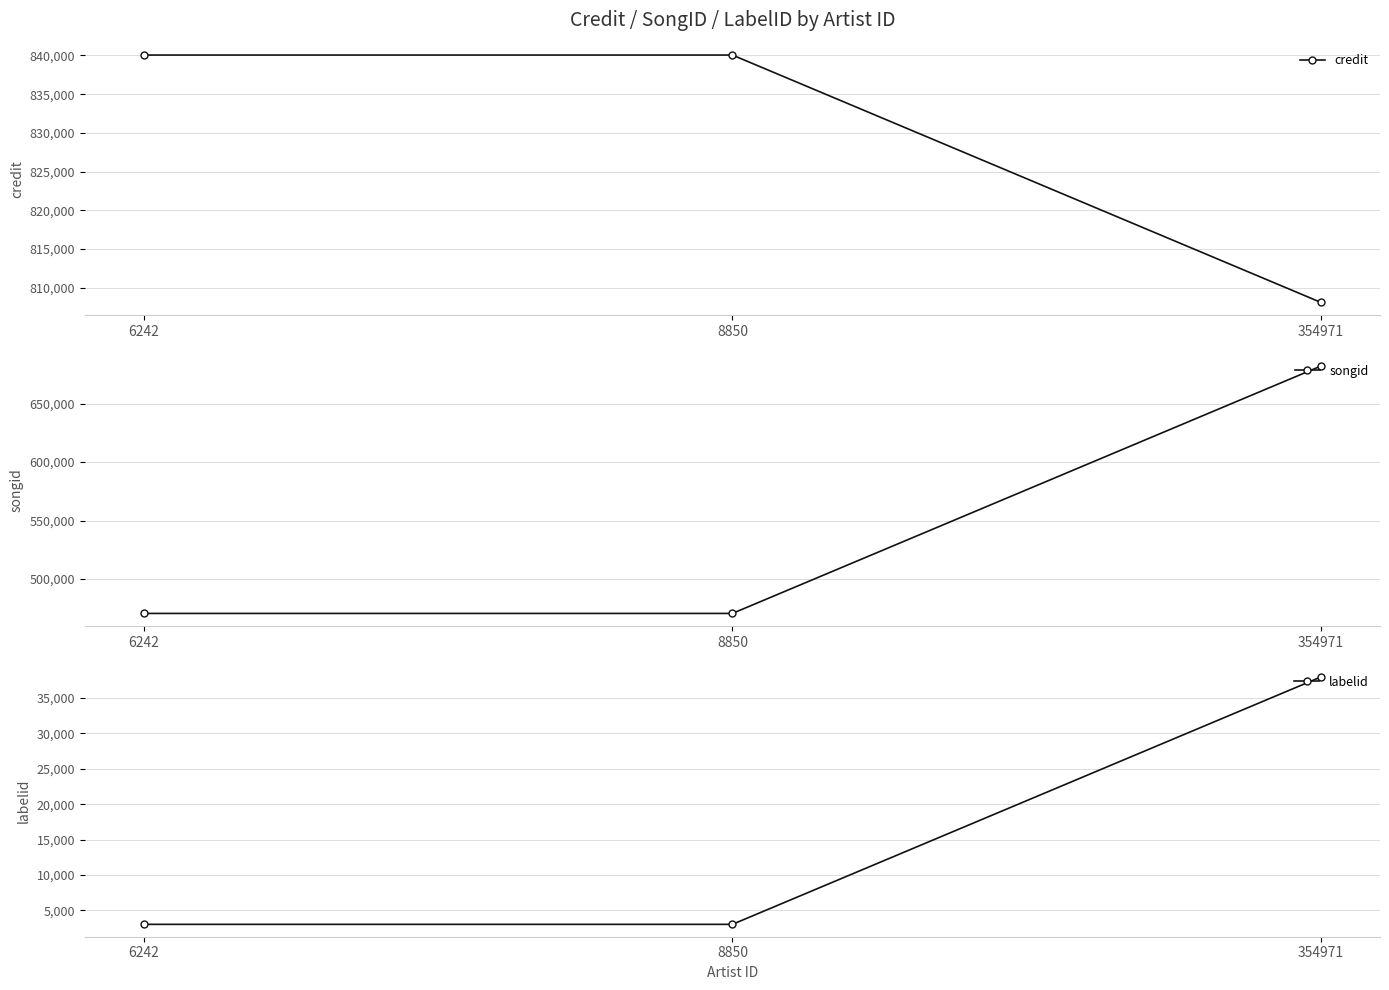

True or false: songid has a value of 470566 at 6242.

True